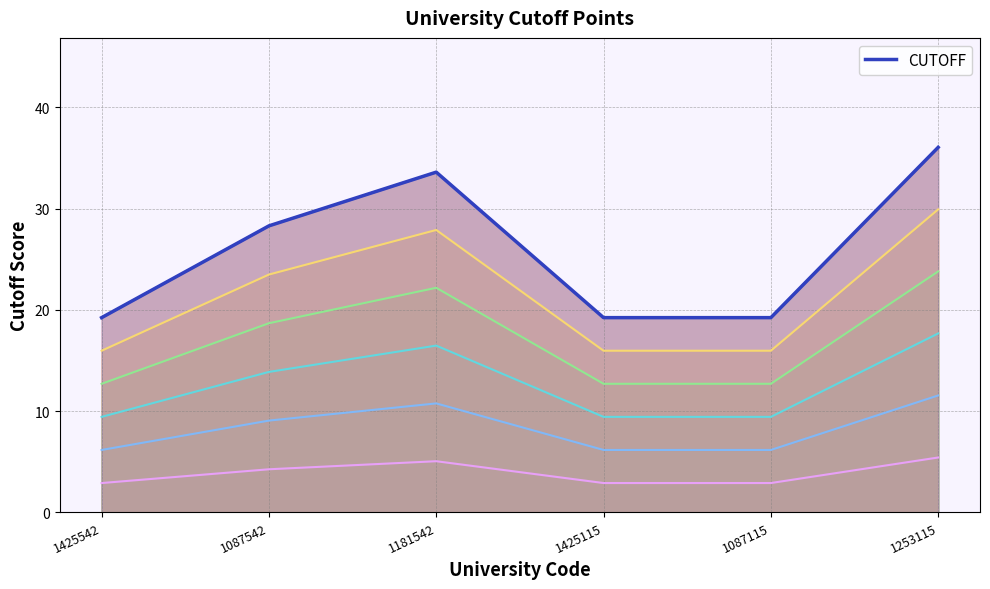

Reading left to right, what are all the values shown in this chart?

CUTOFF layer 6: 19.2	28.3	33.6	19.2	19.2	36.0
CUTOFF: 19.2	28.3	33.6	19.2	19.2	36.0